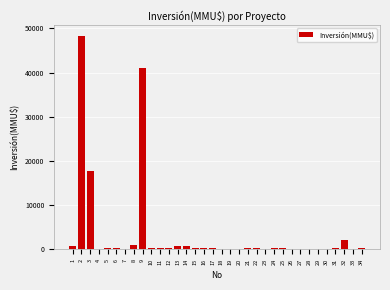

What is the greatest value displayed?

48384